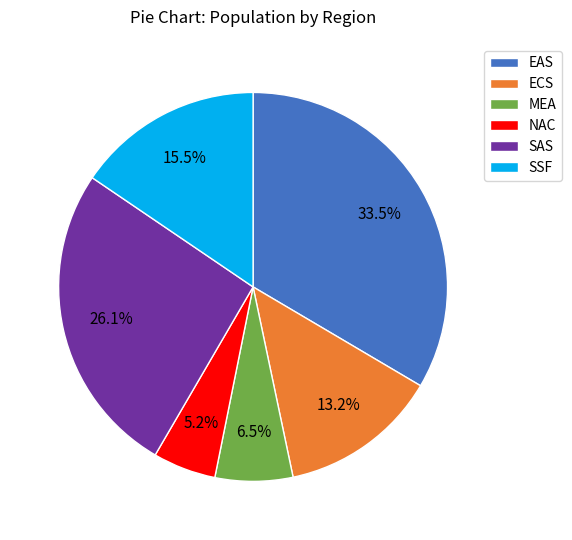

Do ECS and EAS together represent more than half of the pie?

No